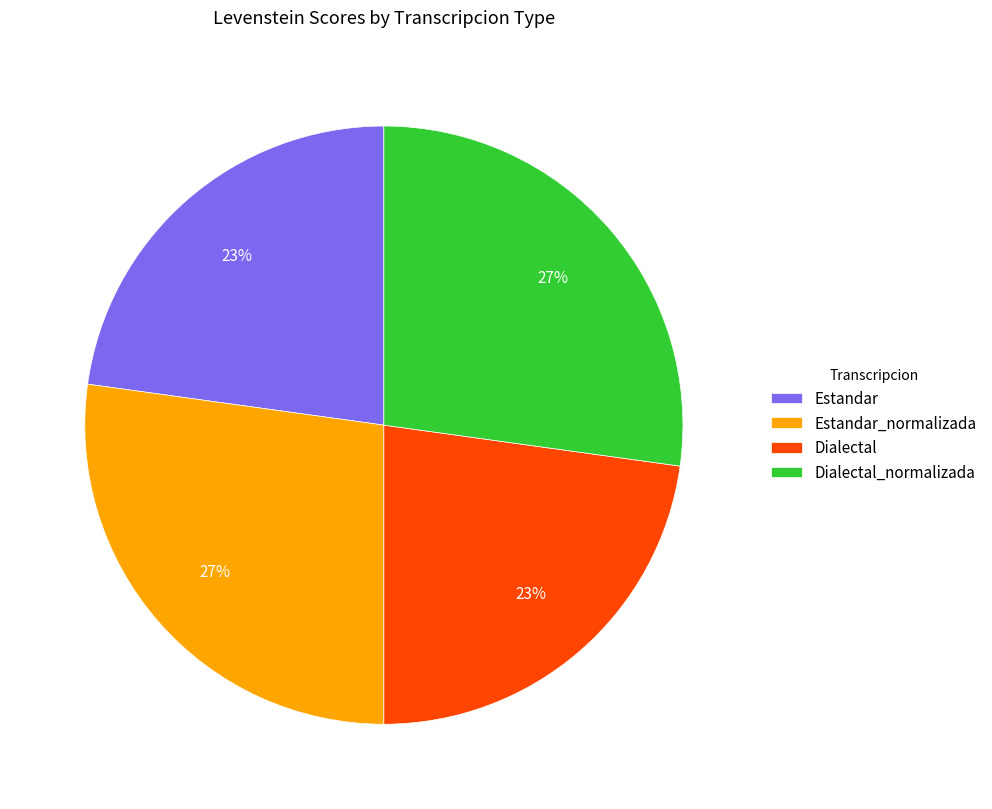

Does Dialectal represent more than half of the total?

No